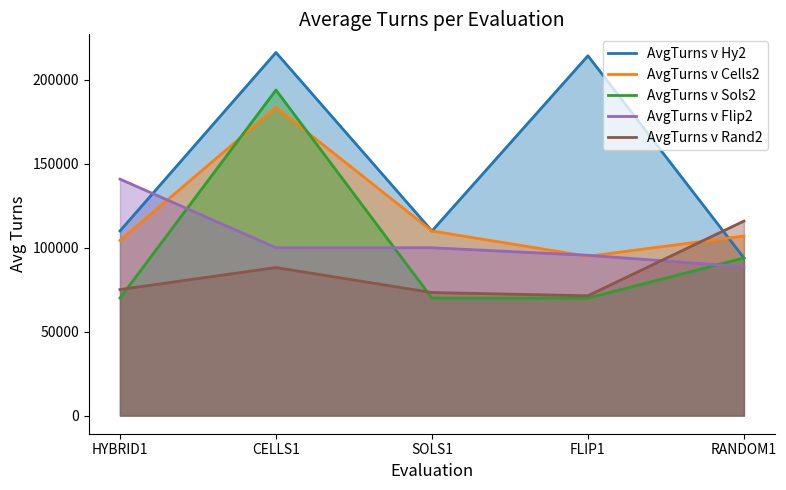

List the series in order of their peak value, lowest first.

AvgTurns v Rand2, AvgTurns v Flip2, AvgTurns v Cells2, AvgTurns v Sols2, AvgTurns v Hy2